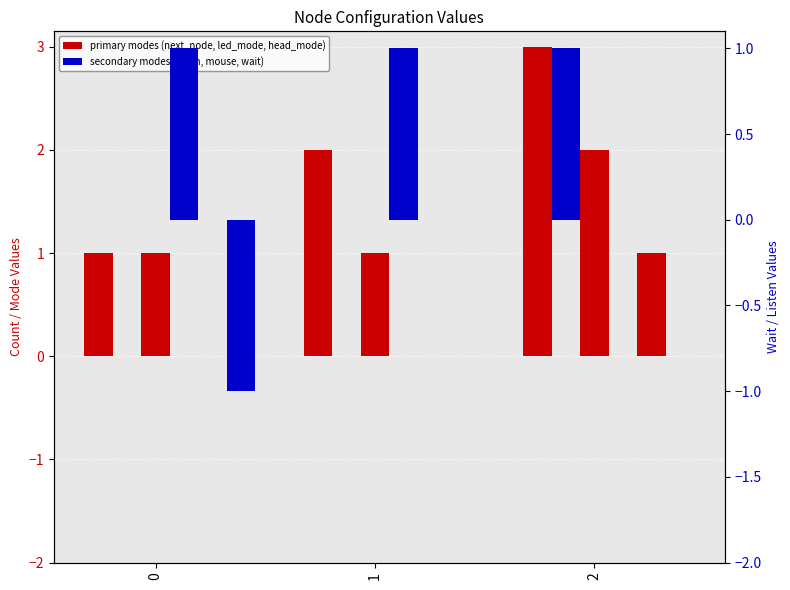

Which category has the highest value across all series?

2